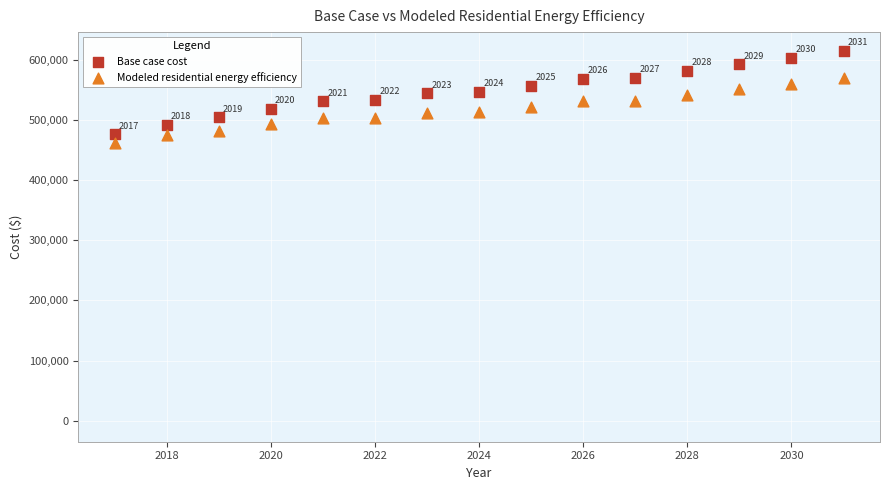

Which series has the widest spread of Y values?

Base case cost